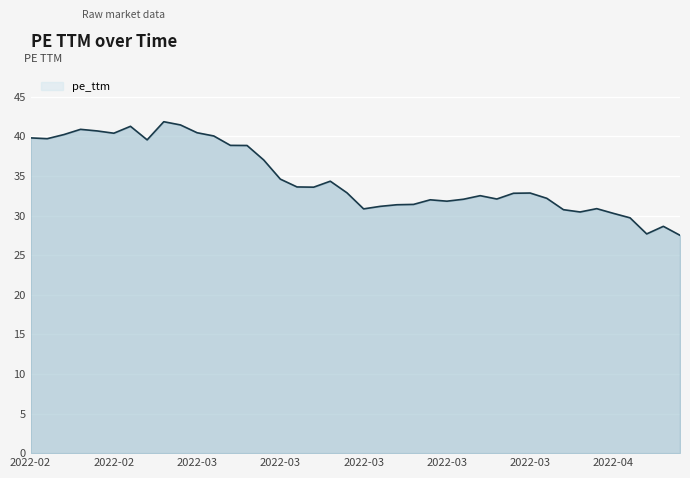

What is the maximum value shown in the chart?

41.9